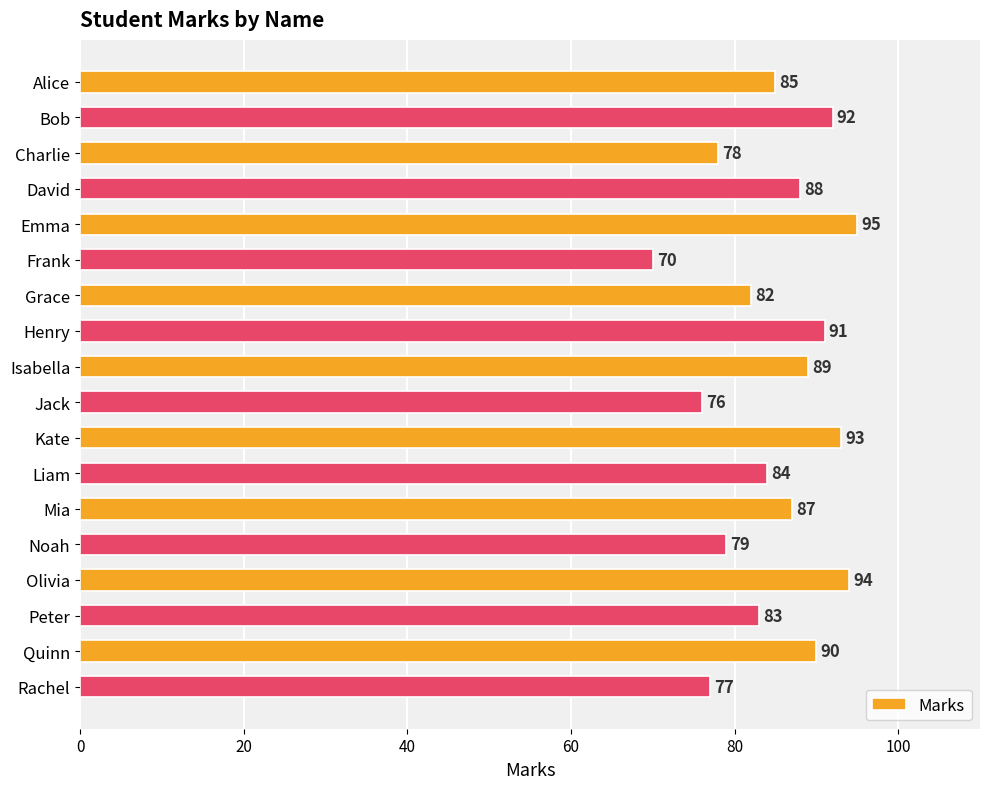

The value at Liam is 139. True or false?

False